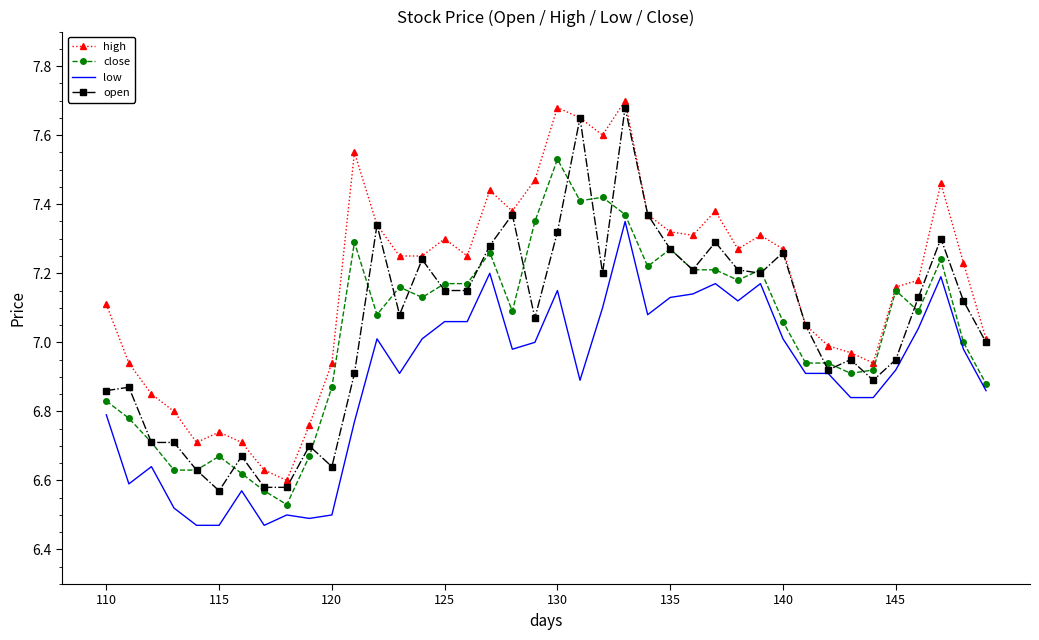

True or false: low and high cross at least once.

False